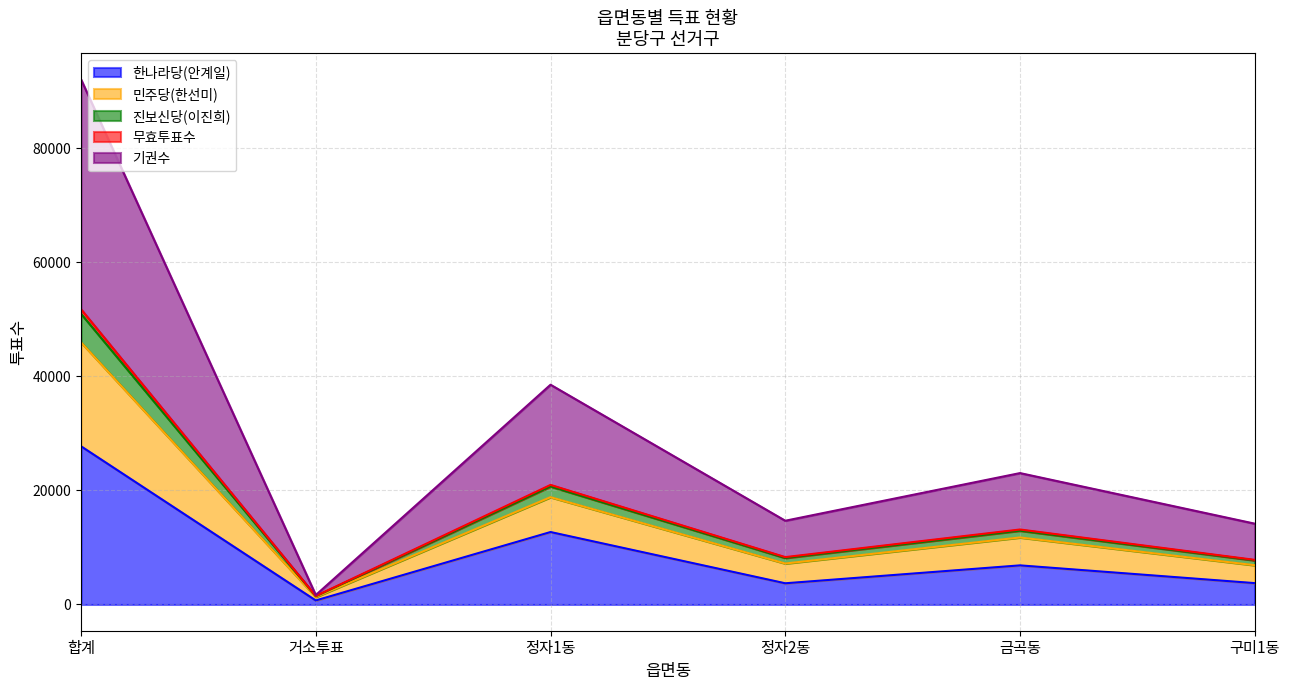

True or false: 민주당(한선미) has more than 1 interior local peaks.

True